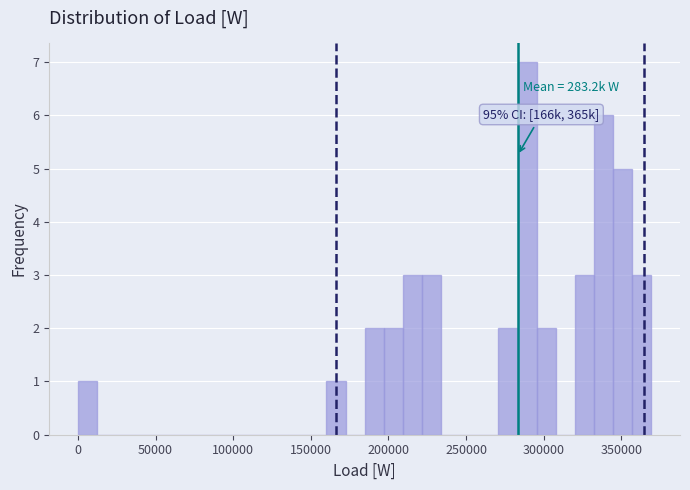

Around what value on the x-axis is the tallest bar? Give the approximate position of its centre, as read against the axis.

290000